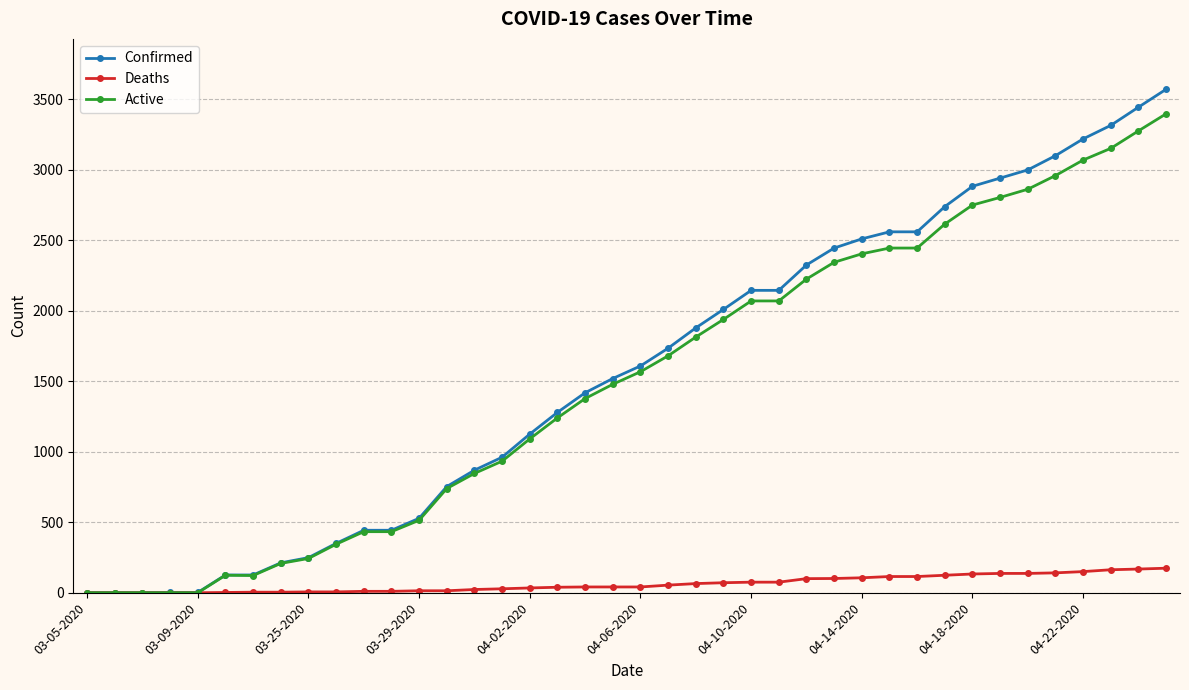

What is the maximum value for Active?

3396